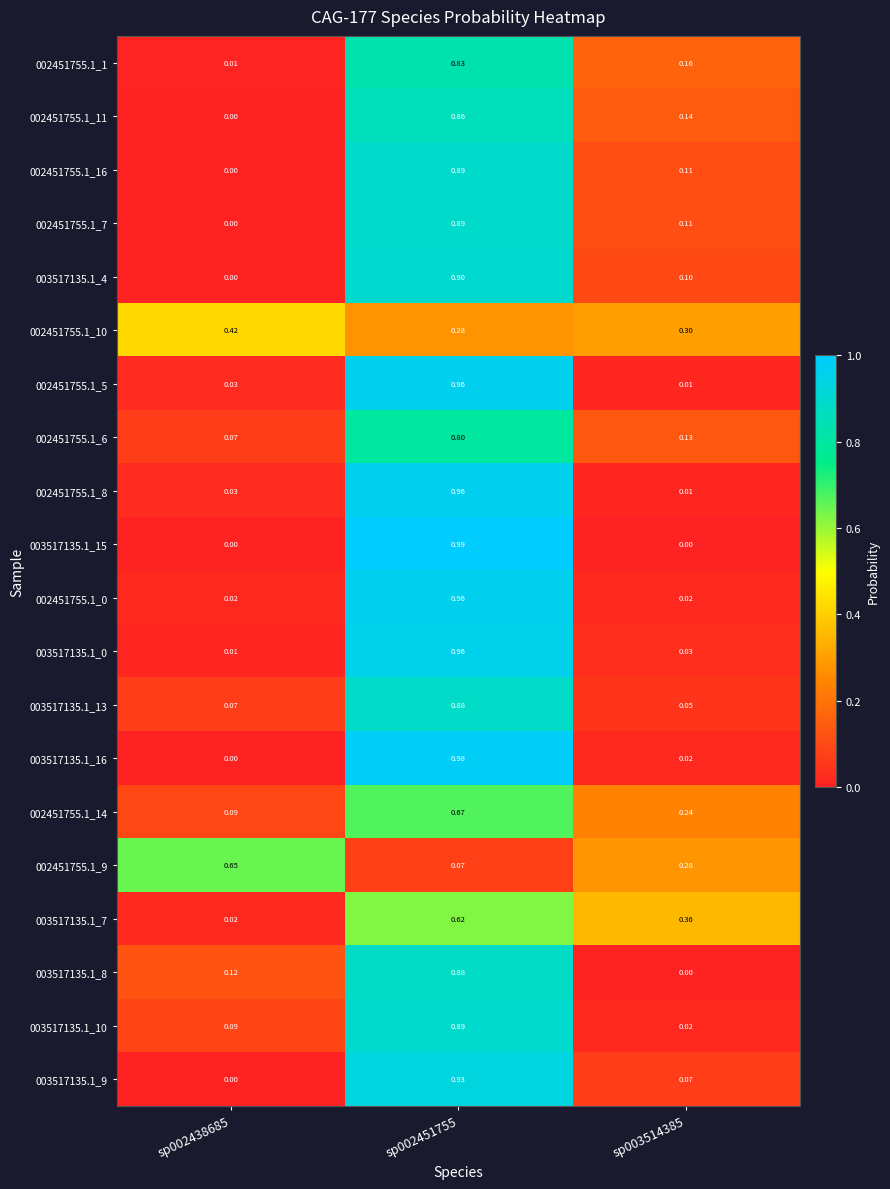

Is the value of 003517135.1_7 at sp002451755 greater than the value of 002451755.1_0 at sp002451755?

No